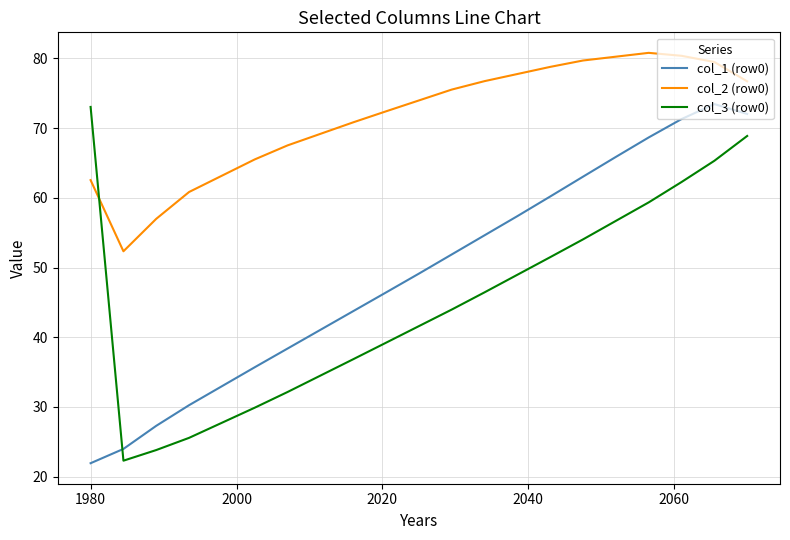

What is the difference between the maximum and minimum values in the col_1 (row0) series?

51.5